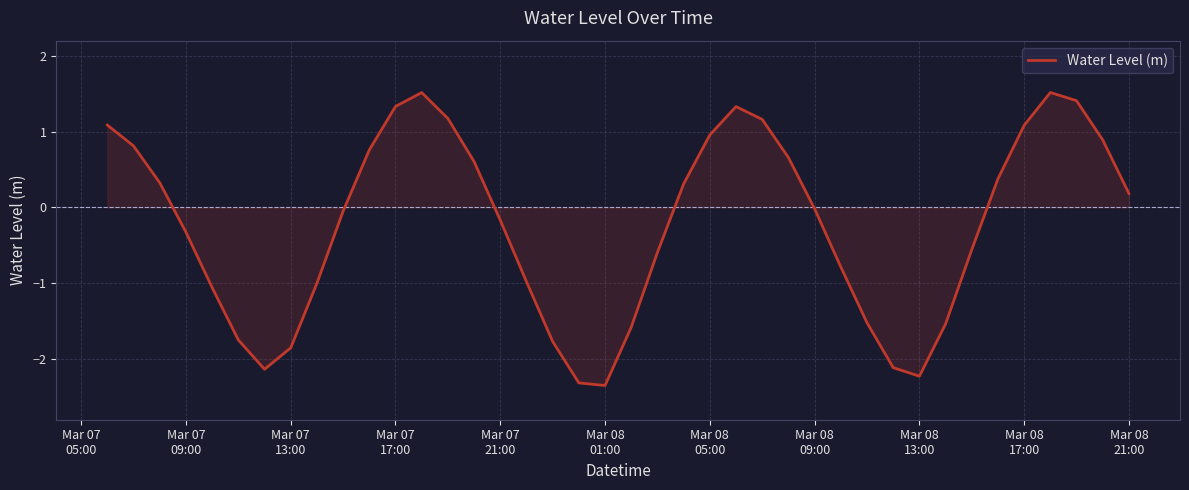

What is the smallest value displayed?

-2.3